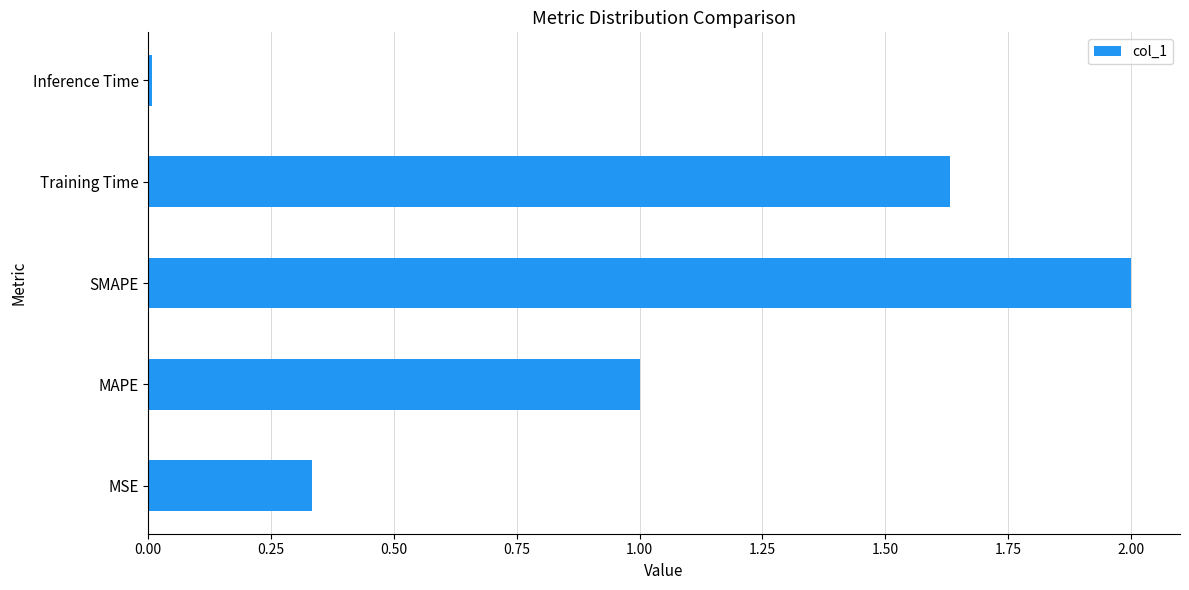

Read the value at MAPE.

1.0